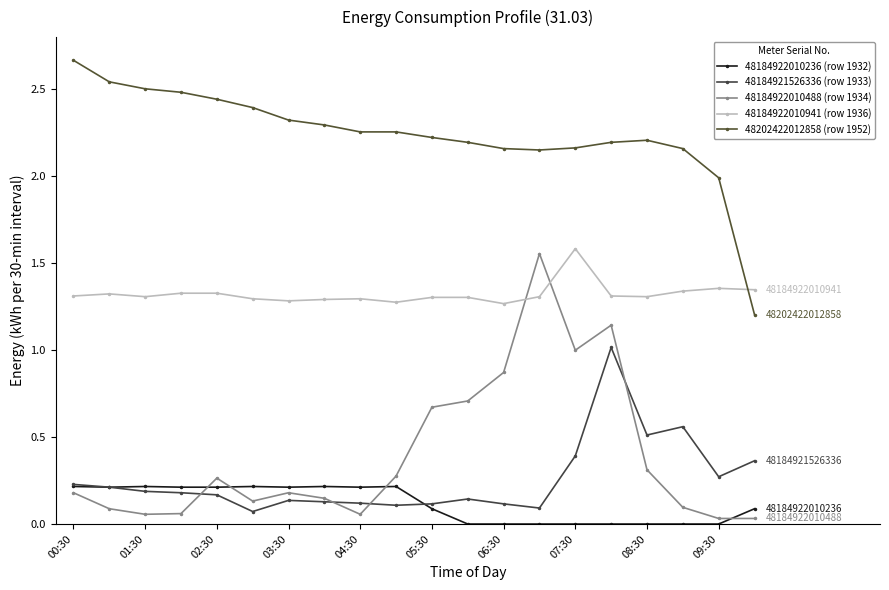

How many lines are shown in the chart?

5